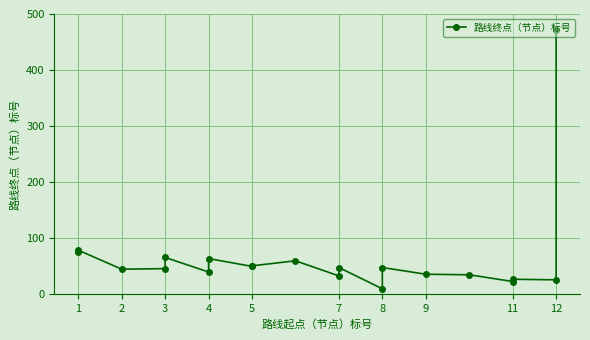

Is it true that the value at 11 is 9?

False